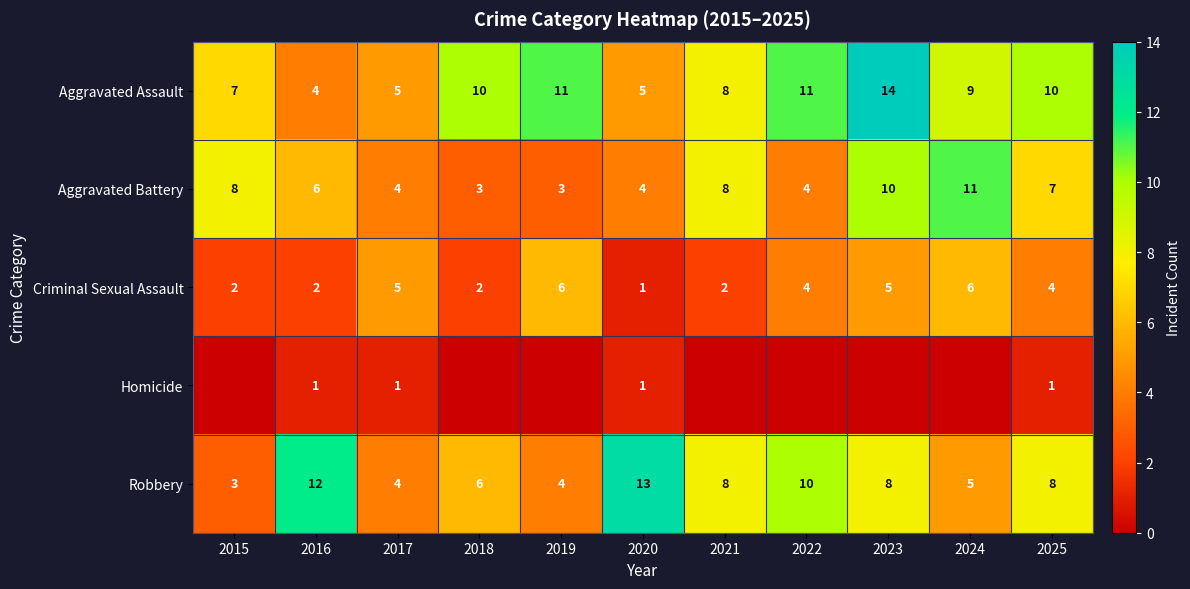

What is the difference between the maximum and second lowest values in the Aggravated Battery series?

8